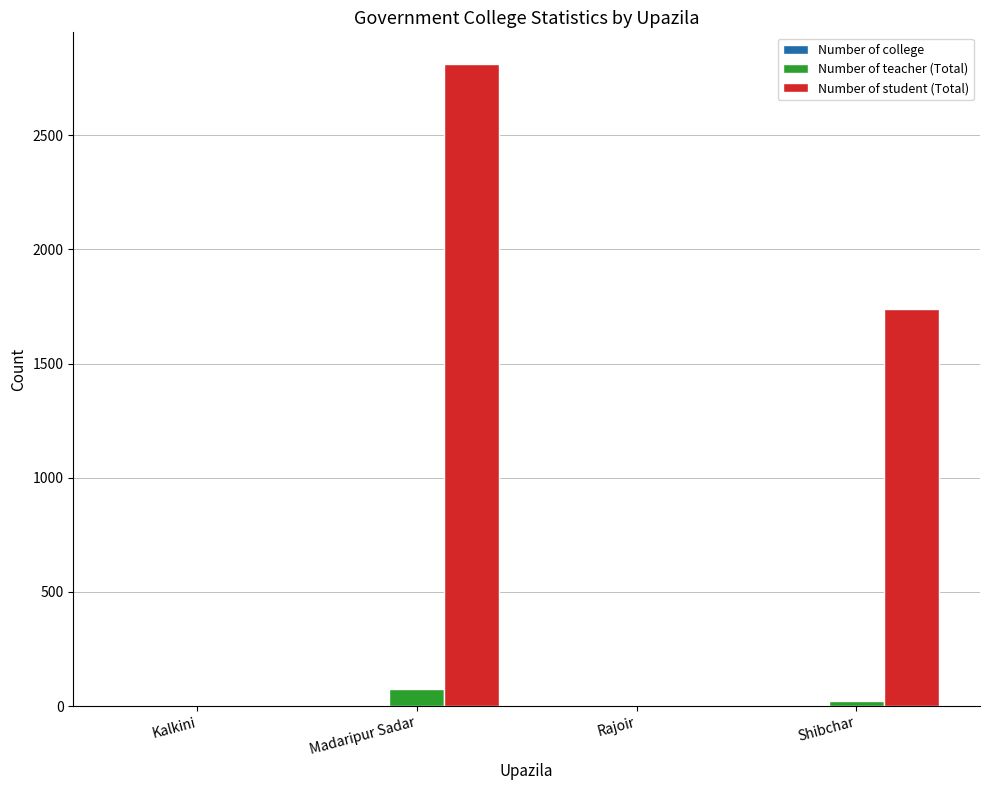

Count the number of categories in the chart.

4